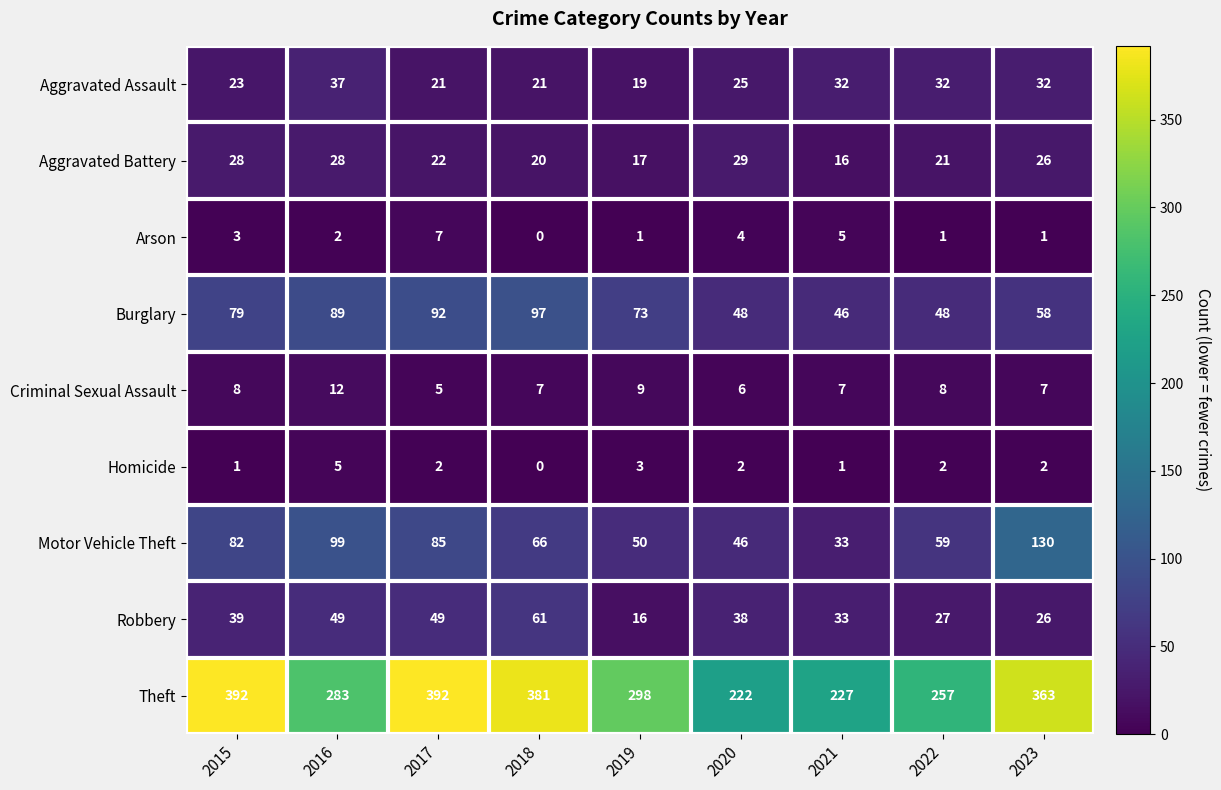

What is the maximum value shown in the chart?

392